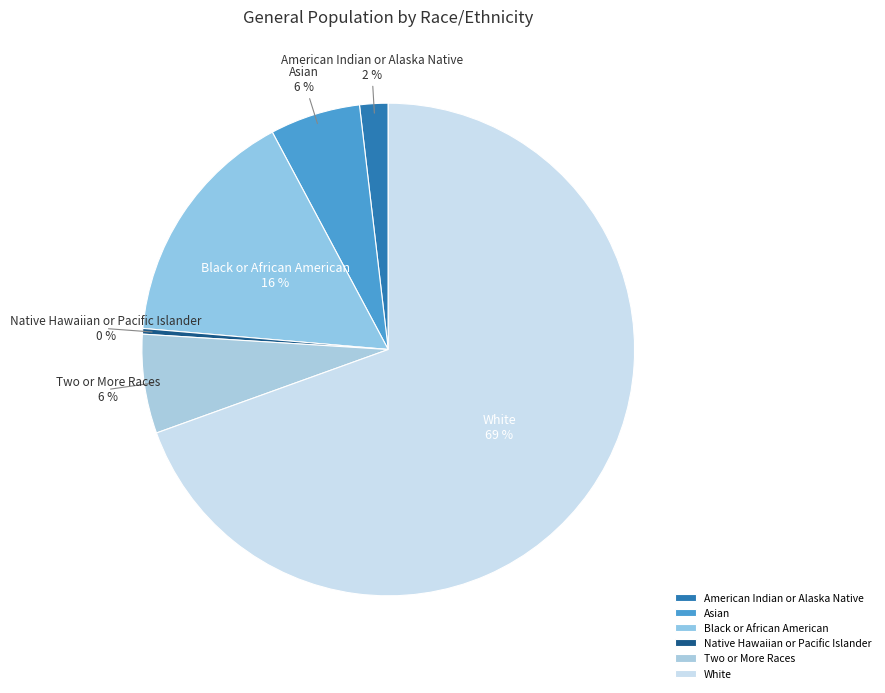

Does White account for over 50% of the chart?

Yes